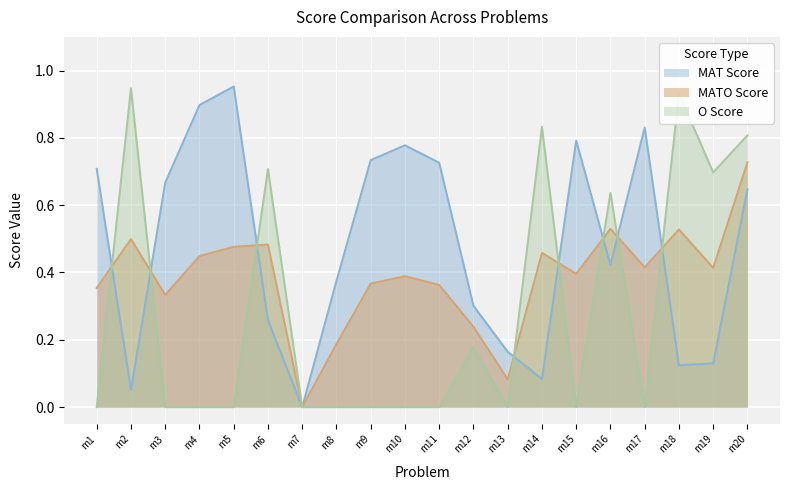

How many positive values does the MATO Score series have?

19